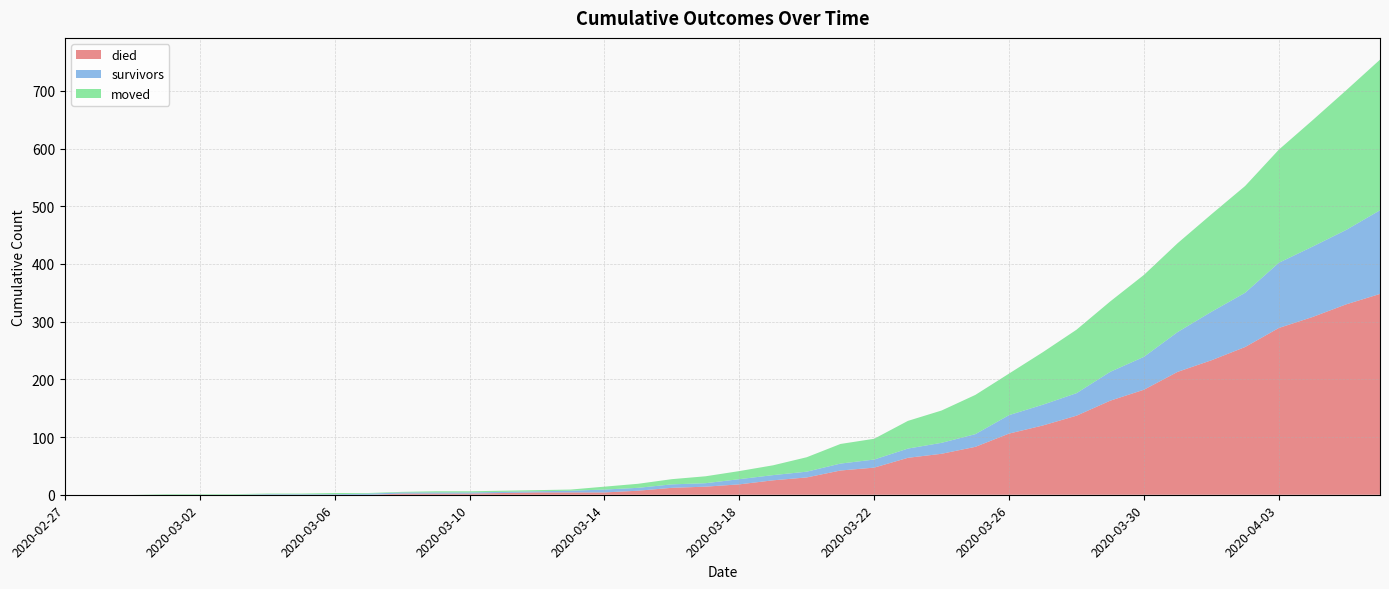

Reading left to right, transcribe all the data shown in this chart.

died: 2020-02-27=0	2020-02-28=0	2020-02-29=0	2020-03-01=0	2020-03-02=0	2020-03-03=0	2020-03-04=0	2020-03-05=0	2020-03-06=0	2020-03-07=0	2020-03-08=2	2020-03-09=2	2020-03-10=2	2020-03-11=3	2020-03-12=4	2020-03-13=4	2020-03-14=4	2020-03-15=7	2020-03-16=12	2020-03-17=14	2020-03-18=18	2020-03-19=25	2020-03-20=30	2020-03-21=42	2020-03-22=47	2020-03-23=64	2020-03-24=71	2020-03-25=83	2020-03-26=106	2020-03-27=120	2020-03-28=137	2020-03-29=163	2020-03-30=182	2020-03-31=213	2020-04-01=233	2020-04-02=256	2020-04-03=289	2020-04-04=308	2020-04-05=330	2020-04-06=348
survivors: 2020-02-27=0	2020-02-28=0	2020-02-29=0	2020-03-01=0	2020-03-02=0	2020-03-03=0	2020-03-04=1	2020-03-05=1	2020-03-06=1	2020-03-07=2	2020-03-08=2	2020-03-09=2	2020-03-10=2	2020-03-11=2	2020-03-12=2	2020-03-13=3	2020-03-14=5	2020-03-15=5	2020-03-16=6	2020-03-17=6	2020-03-18=9	2020-03-19=9	2020-03-20=10	2020-03-21=12	2020-03-22=14	2020-03-23=16	2020-03-24=19	2020-03-25=22	2020-03-26=32	2020-03-27=36	2020-03-28=39	2020-03-29=50	2020-03-30=57	2020-03-31=69	2020-04-01=84	2020-04-02=94	2020-04-03=113	2020-04-04=122	2020-04-05=129	2020-04-06=145
moved: 2020-02-27=0	2020-02-28=0	2020-02-29=0	2020-03-01=1	2020-03-02=1	2020-03-03=1	2020-03-04=1	2020-03-05=1	2020-03-06=2	2020-03-07=1	2020-03-08=1	2020-03-09=2	2020-03-10=2	2020-03-11=2	2020-03-12=2	2020-03-13=2	2020-03-14=5	2020-03-15=7	2020-03-16=9	2020-03-17=12	2020-03-18=14	2020-03-19=17	2020-03-20=25	2020-03-21=34	2020-03-22=36	2020-03-23=48	2020-03-24=56	2020-03-25=68	2020-03-26=72	2020-03-27=91	2020-03-28=110	2020-03-29=122	2020-03-30=142	2020-03-31=154	2020-04-01=169	2020-04-02=185	2020-04-03=196	2020-04-04=219	2020-04-05=242	2020-04-06=261